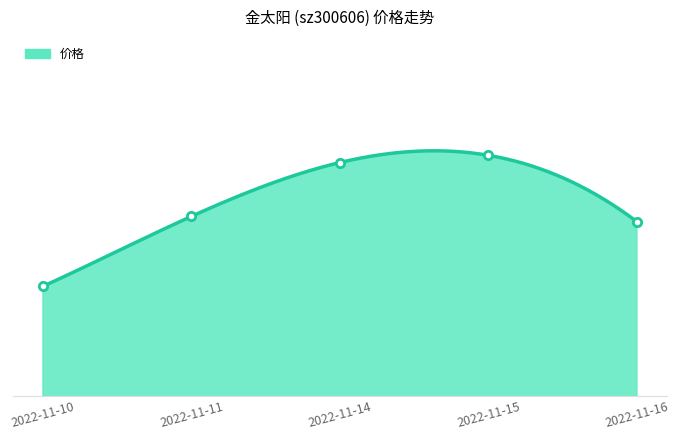

Between 2022-11-15 and 2022-11-10, which is larger?

2022-11-15